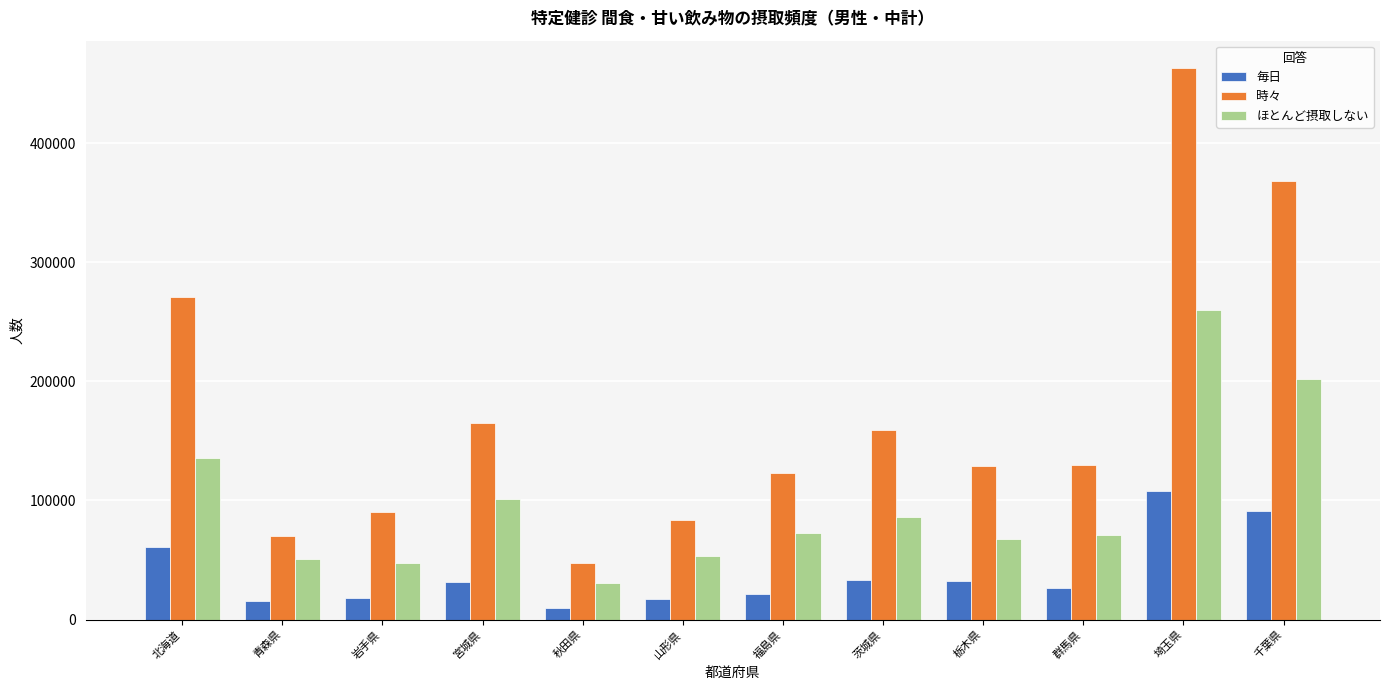

Read the 時々 value at 茨城県, to the nearest 100.

158700